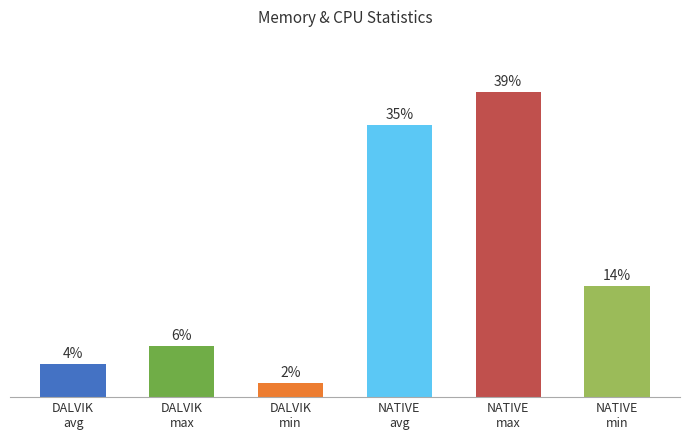

What position from the right is DALVIK
max?

5